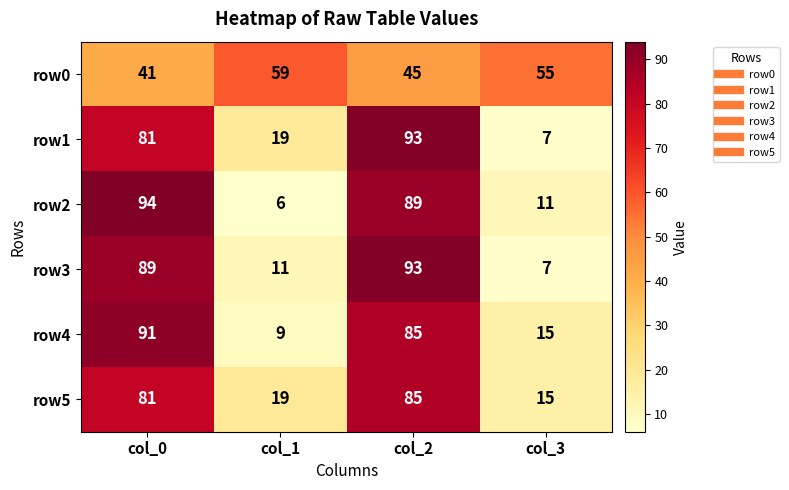

At which category is the sum across all series the highest?

col_2